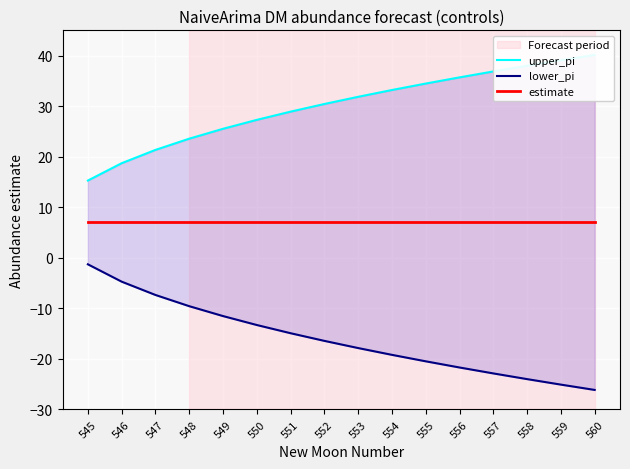

Is it true that upper_pi equals 16.6 at 551?

False